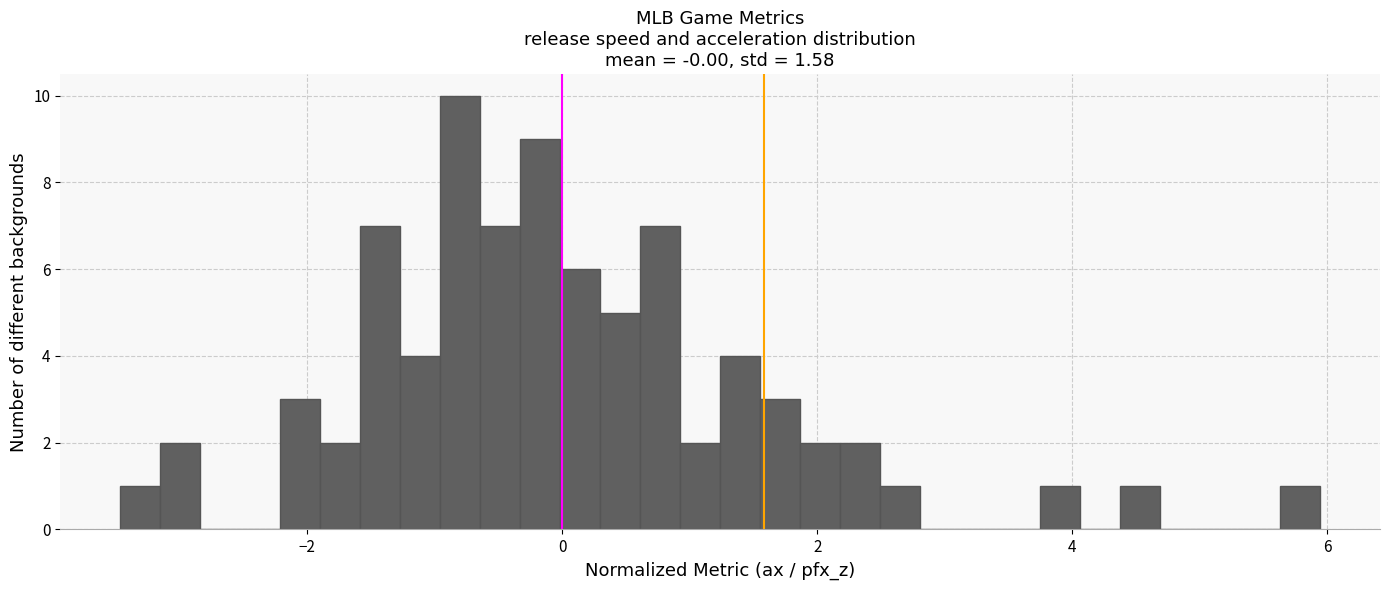

Around what value on the x-axis is the tallest bar? Give the approximate position of its centre, as read against the axis.

-0.8